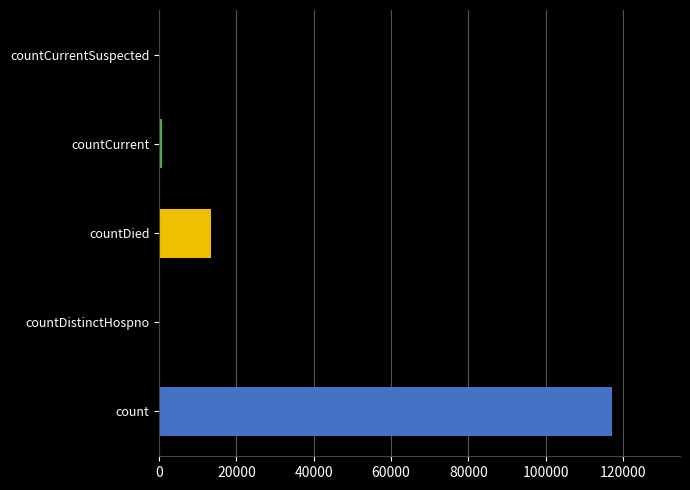

True or false: the data shows -60188 at countCurrentSuspected.

False